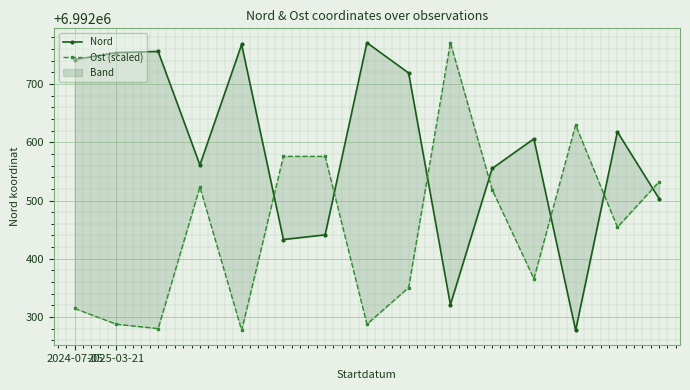

At 14, list the series in order from smallest to largest.

Nord, Ost (scaled)